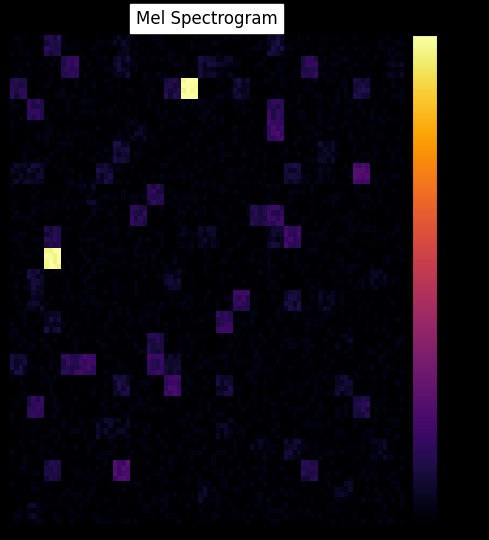

Reading right to left, transcribe all the data shown in this chart.

20-22=1.4	18-21=2.0	17-23=1.0	17-20=1.5	15-20=1.3	13-19=1.3	13-17=1.7	13-14=2.2	12-22=1.4	10-17=2.4	10-16=1.5	10-12=1.4	10-11=1.1	9-16=2.2	9-15=1.9	8-9=2.0	7-21=2.6	7-19=1.3	7-17=1.7	6-19=1.4	6-7=1.7	5-16=2.4	5-8=1.3	4-16=2.1	3-21=1.8	3-14=1.6	3-11=8.6	3-10=1.9	2-23=1.3	2-18=2.1	2-13=1.4	2-12=1.6	2-7=1.5	2-4=2.1	1-16=1.6	1-7=1.3	1-3=2.0